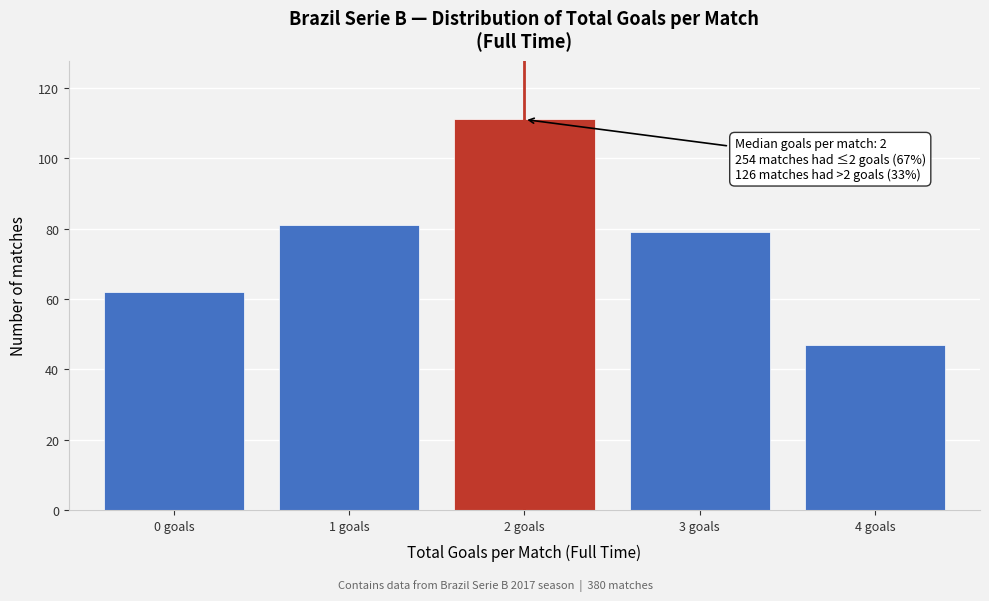

Reading left to right, extract all data points from this chart.

62	81	111	79	47